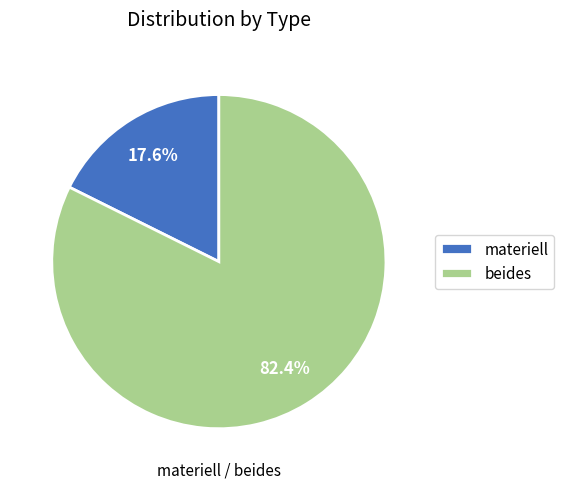

To the nearest percent, what is the difference between the largest and smallest slice percentages?

65%